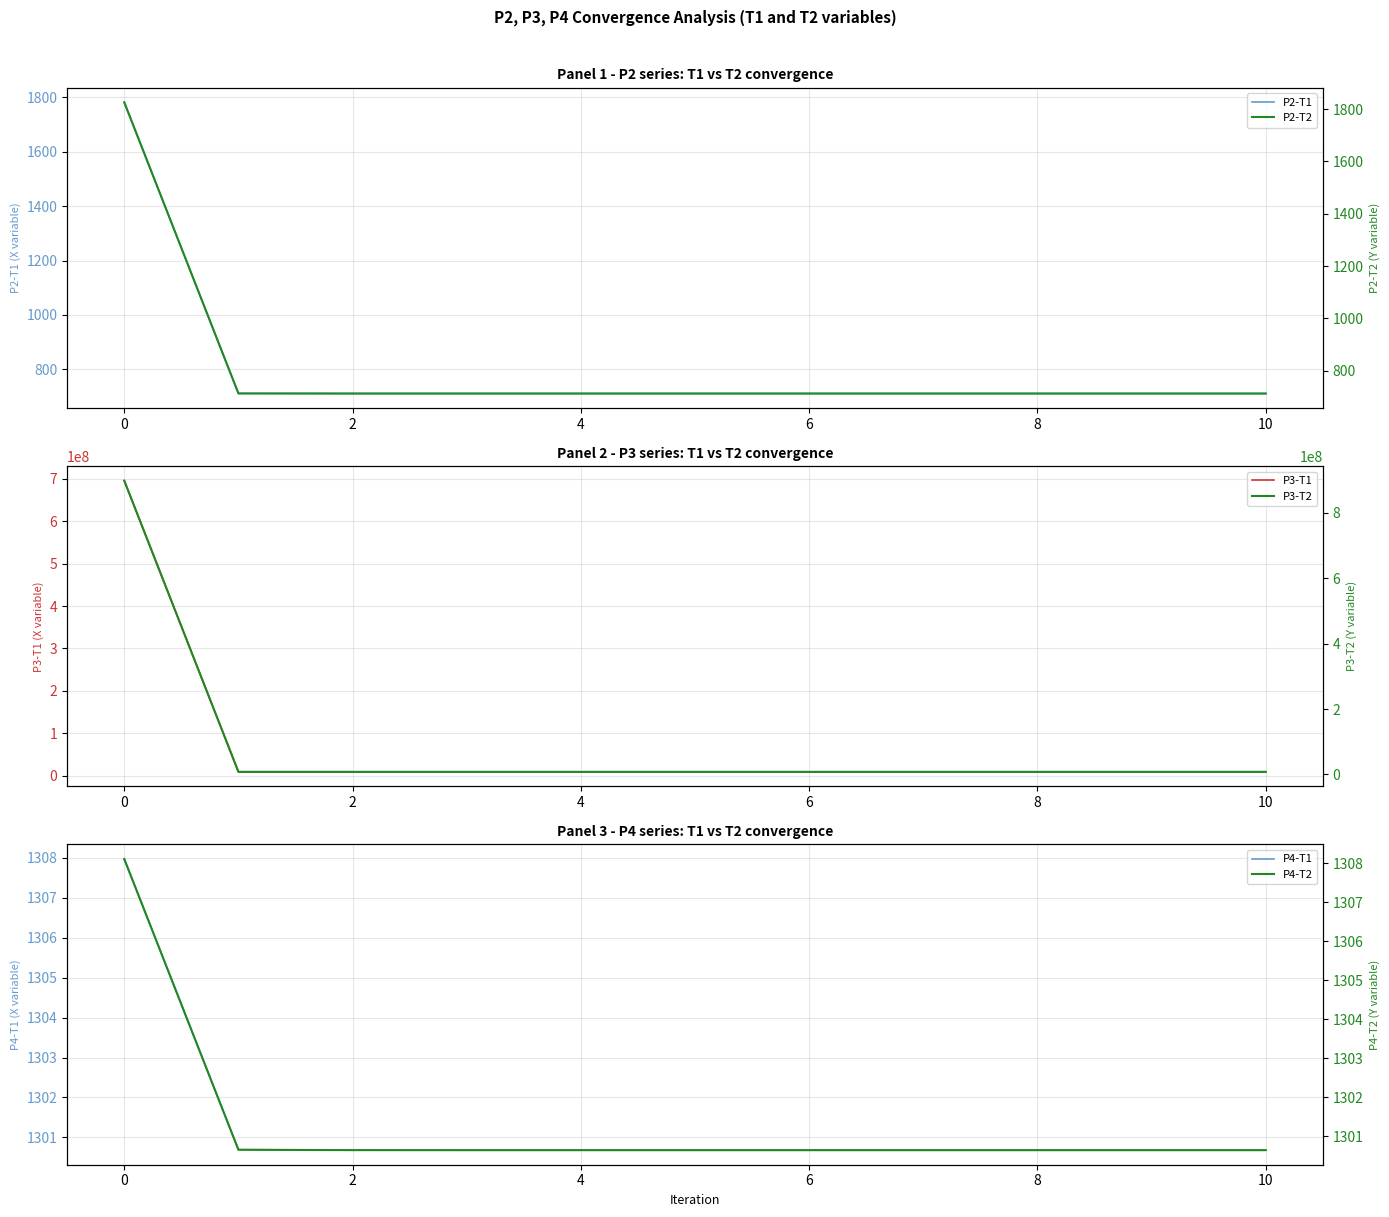

List the series in order of their peak value, lowest first.

P4-T1, P4-T2, P2-T1, P2-T2, P3-T1, P3-T2